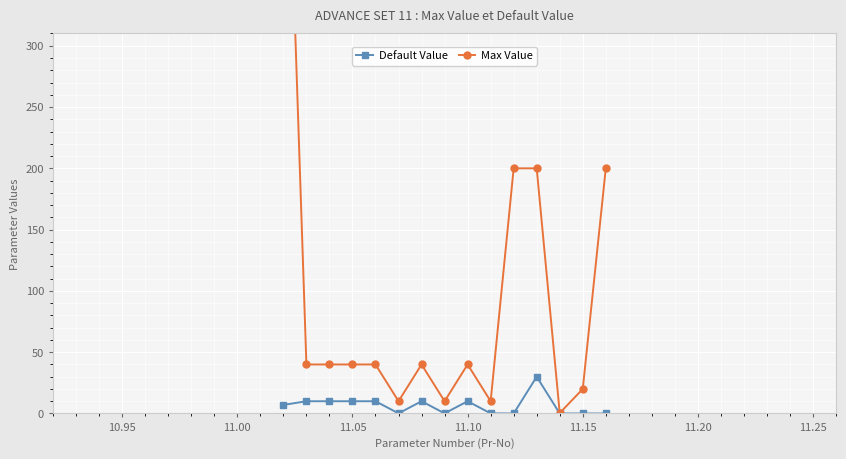

What is the label of the 12th point from the right?

11.05